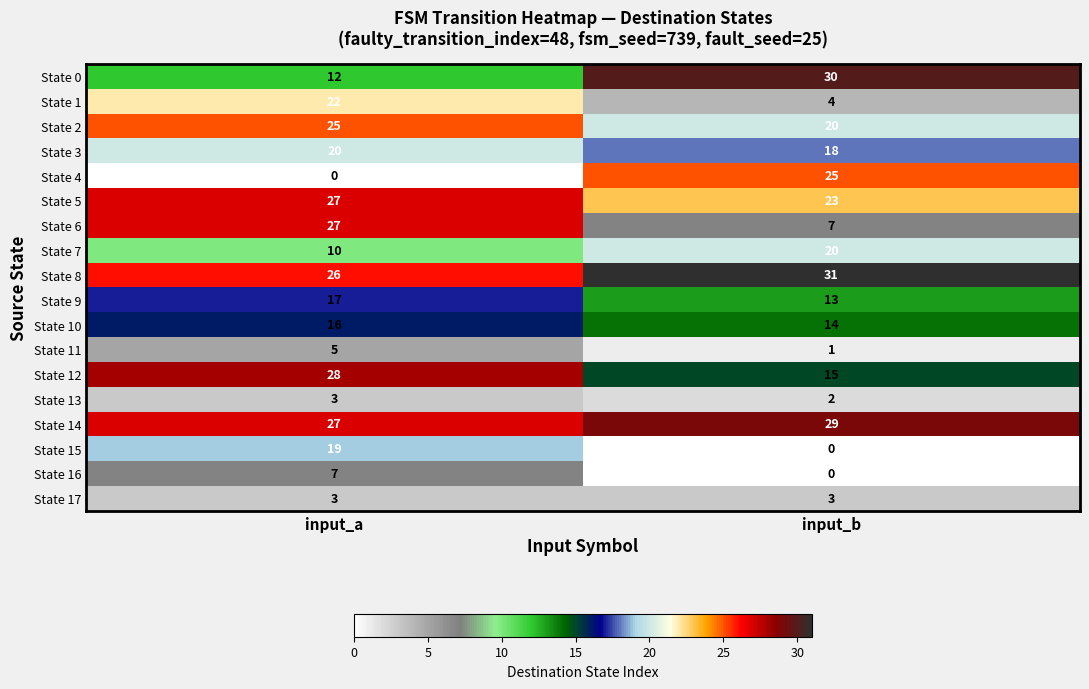

Between input_a and input_b, which series saw the biggest shift?

State 4